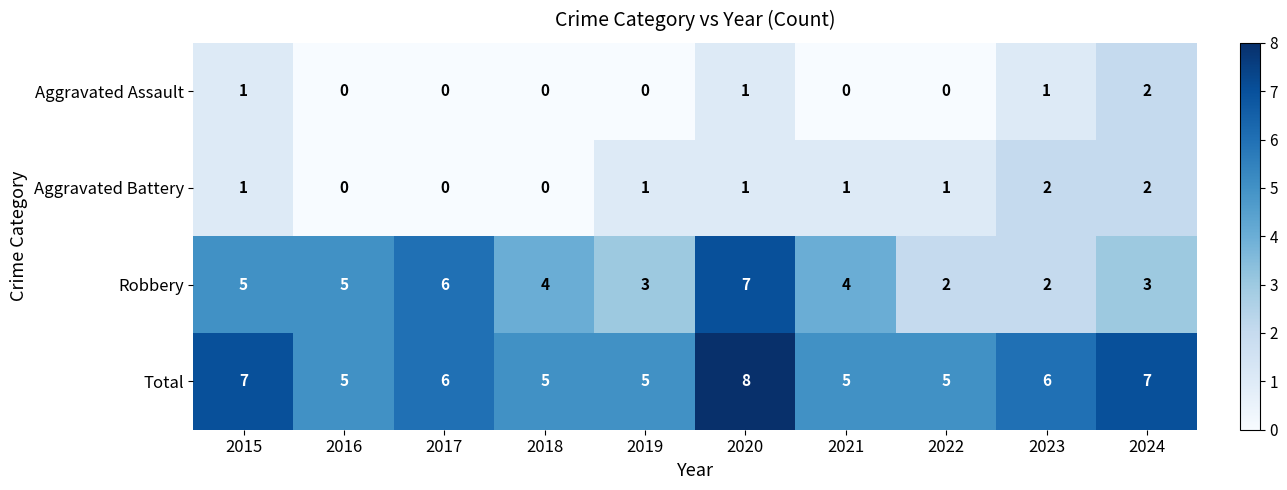

True or false: Total has a value of 8 at 2016.

False